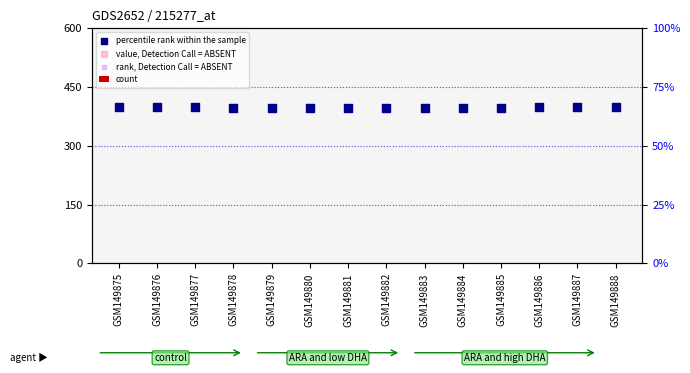

Which series has the largest Y range (max minus min)?

percentile rank within the sample